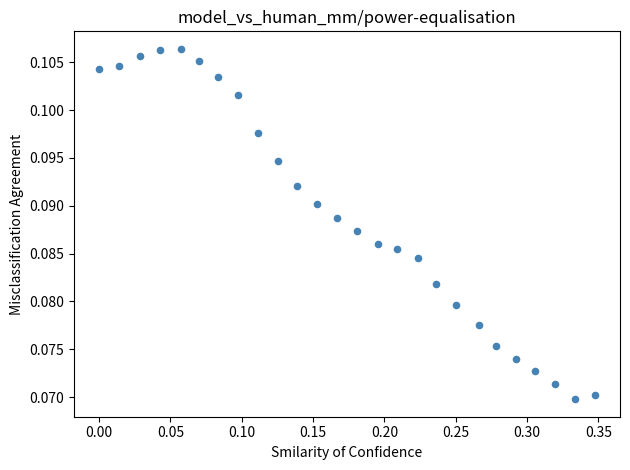

What is the range of X values (max minus min)?

0.3